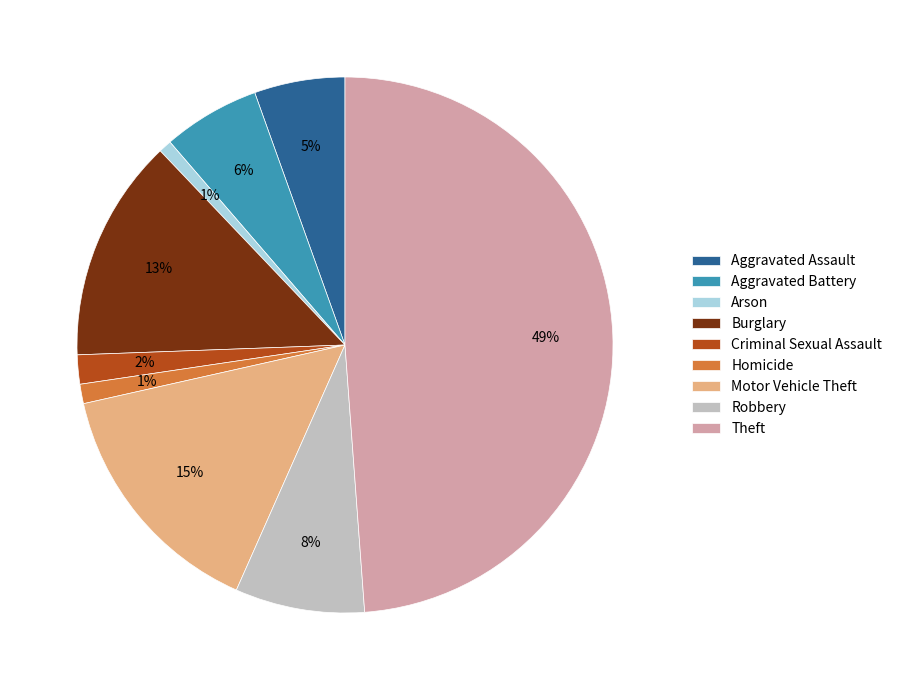

The Robbery slice represents 1% of the pie. True or false?

False